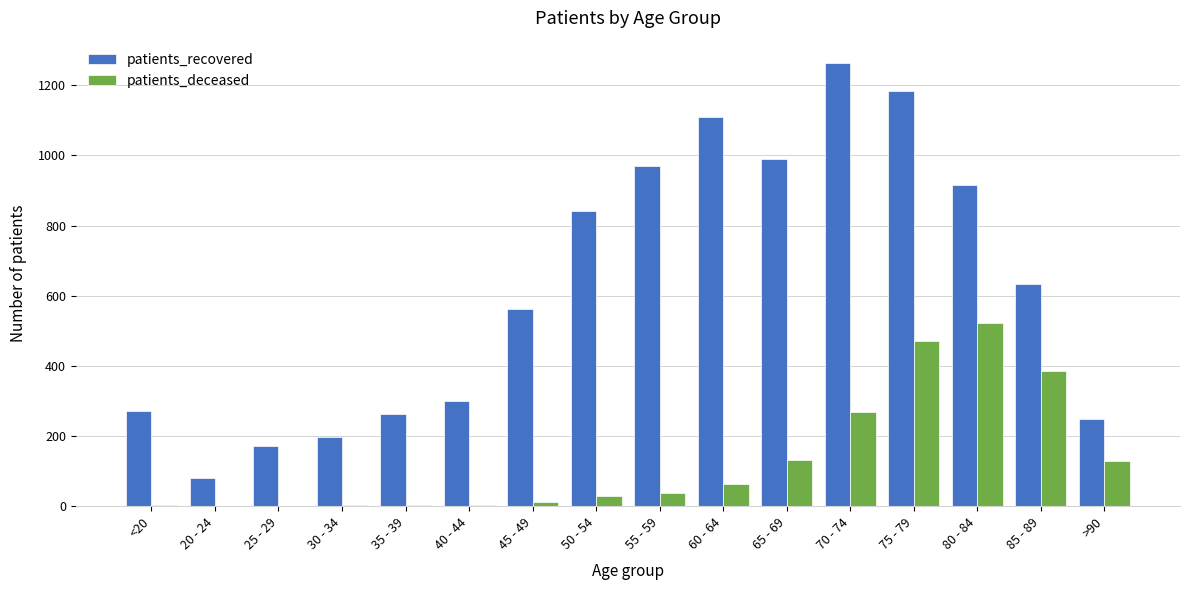

At which category is the sum across all series the highest?

75 - 79